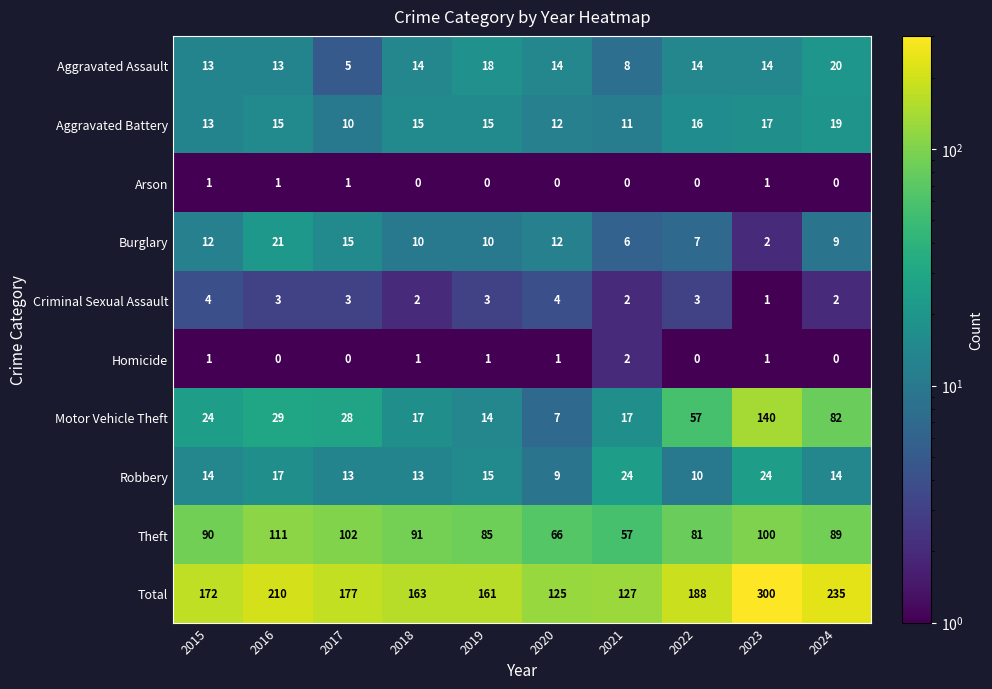

What is the spread (max minus min) of values at 2023?

299